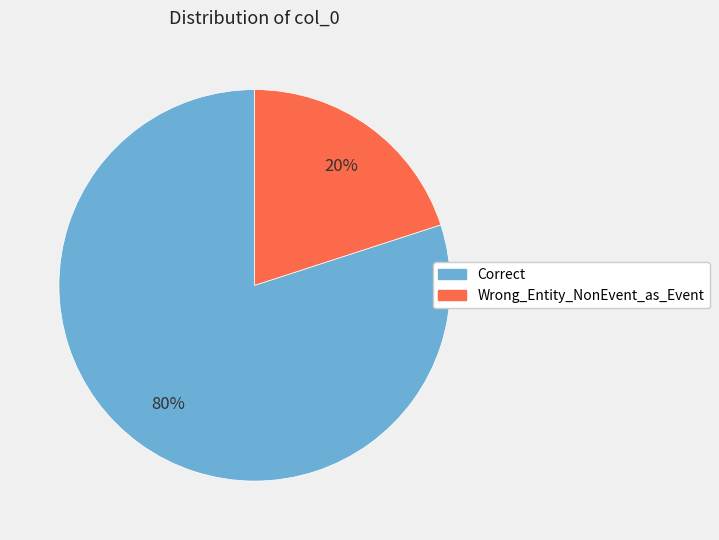

Is there a majority slice in this chart?

Yes